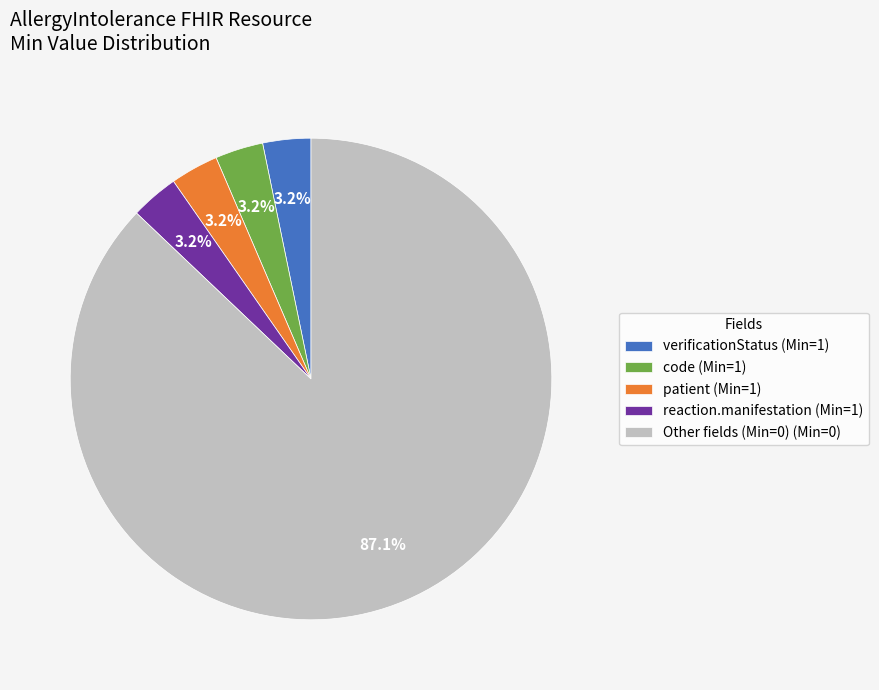

Which category has the biggest portion of the pie?

Other fields (Min=0) (Min=0)